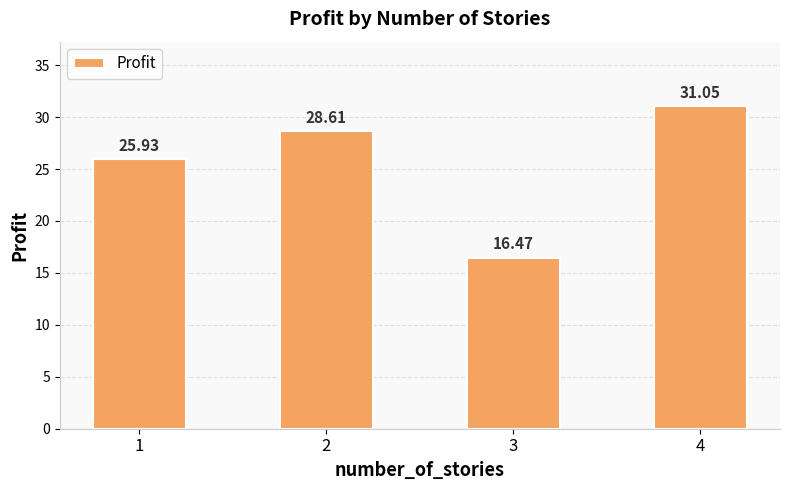

What is the value of the 4th bar from the left?

31.0